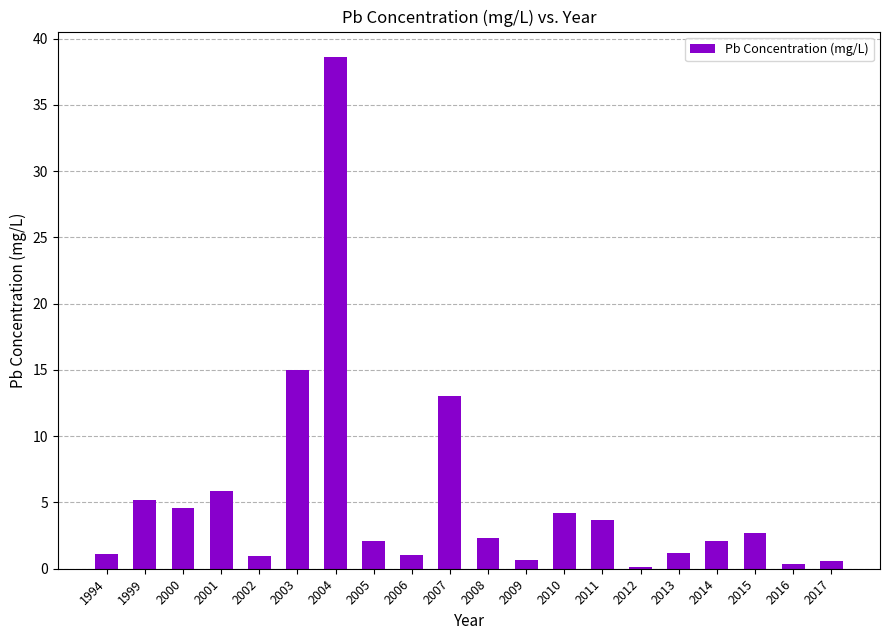

Count the number of data series in this chart.

1